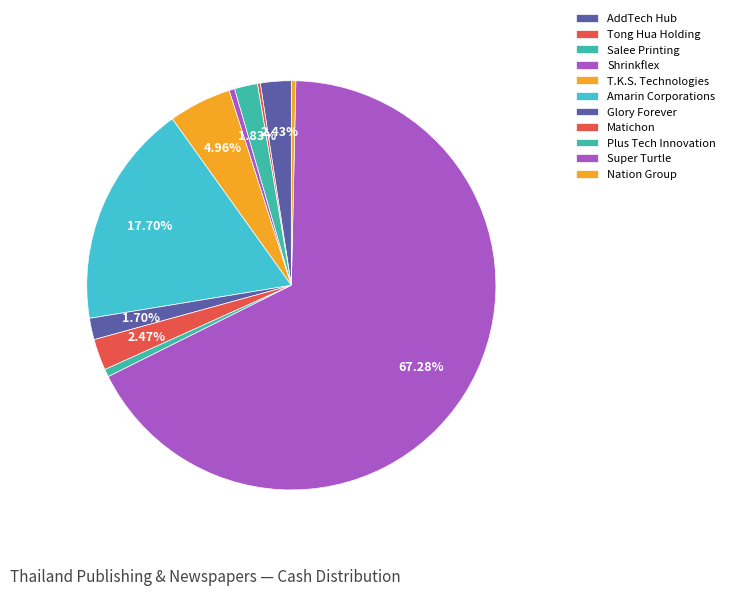

To the nearest percent, what portion does AddTech Hub represent?

2%